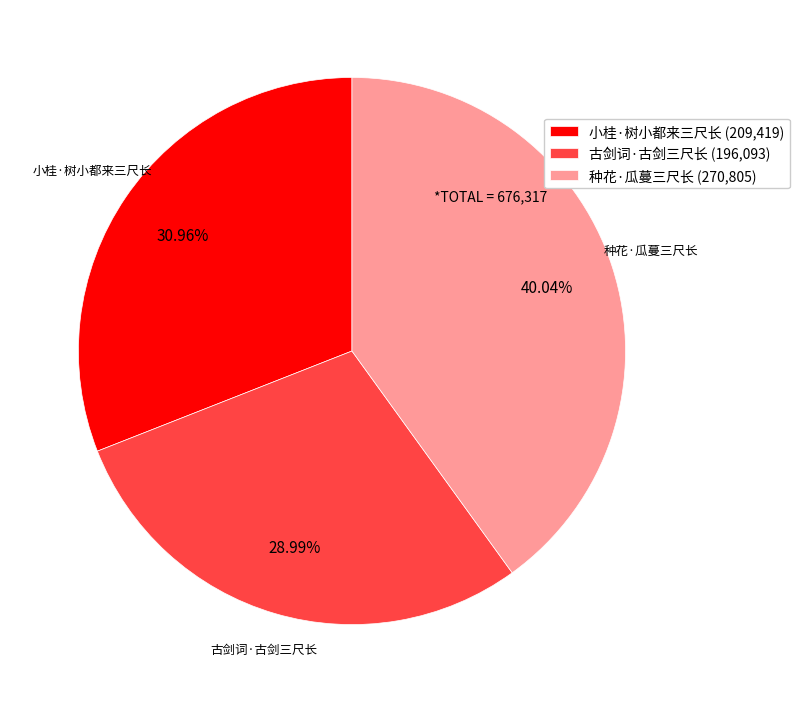

Count the number of slices in the pie.

3